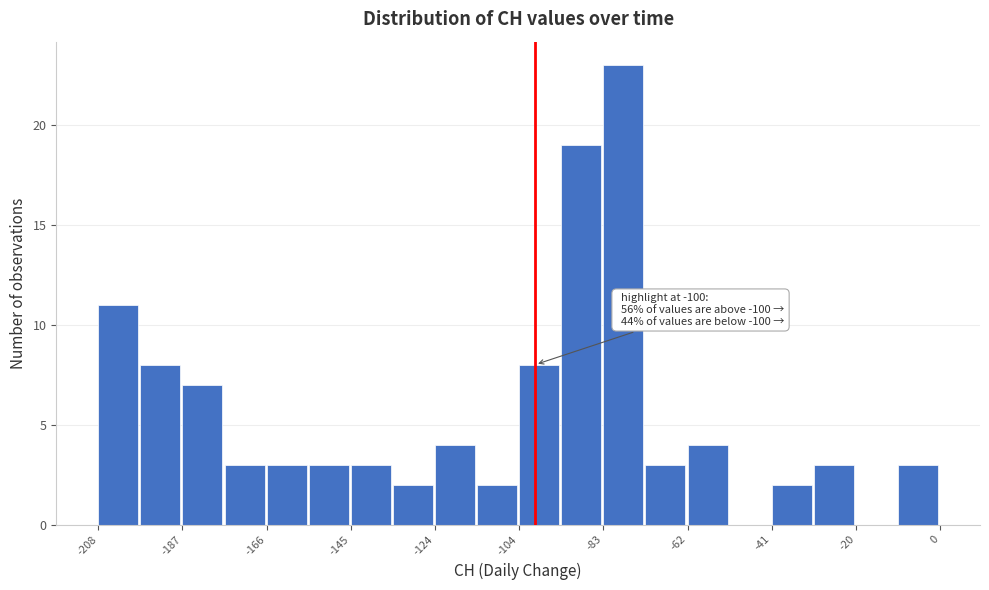

Around what value on the x-axis is the tallest bar? Give the approximate position of its centre, as read against the axis.

-80